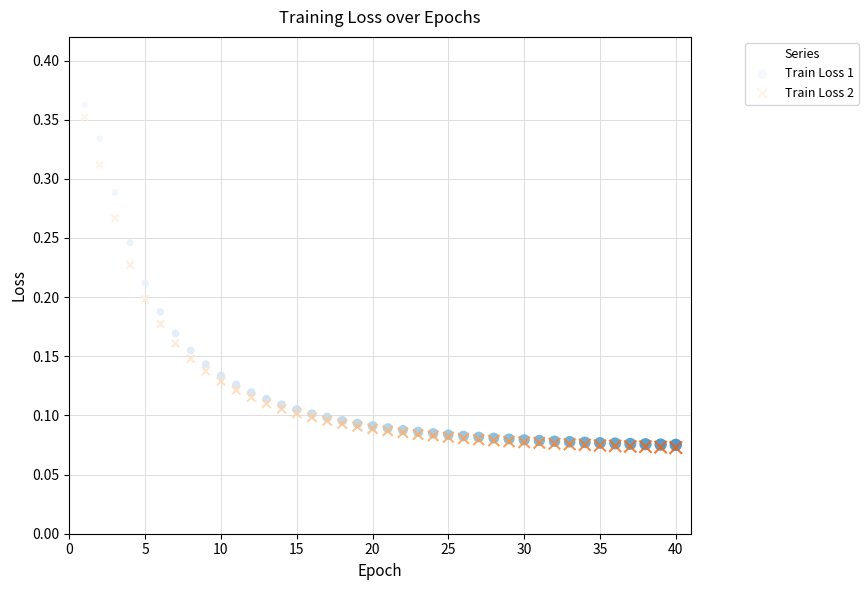

What are all the series names shown in the legend?

Train Loss 1, Train Loss 2